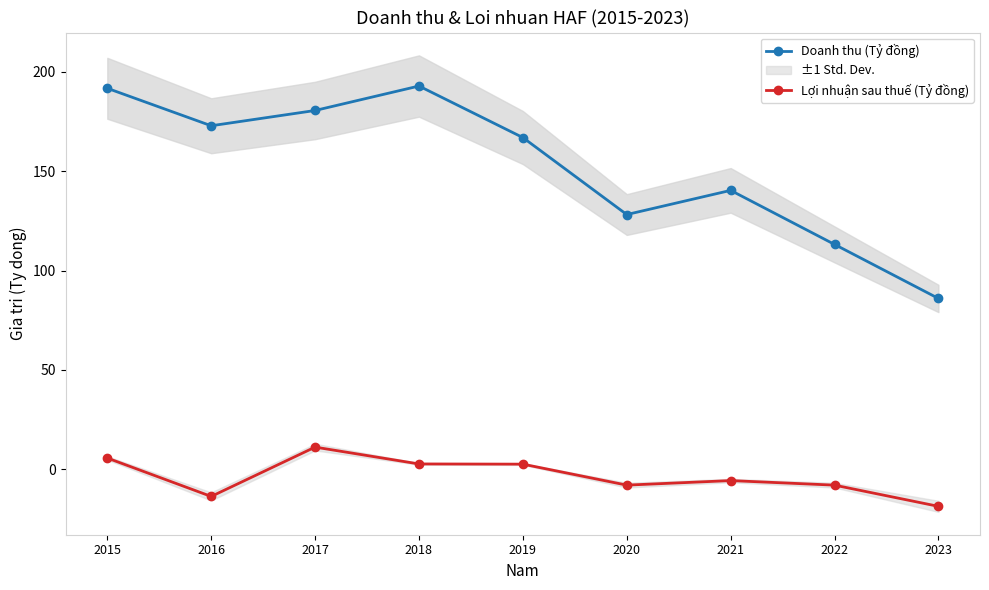

What is the difference between the maximum and minimum values in the Lợi nhuận sau thuế (Tỷ đồng) series?

29.8